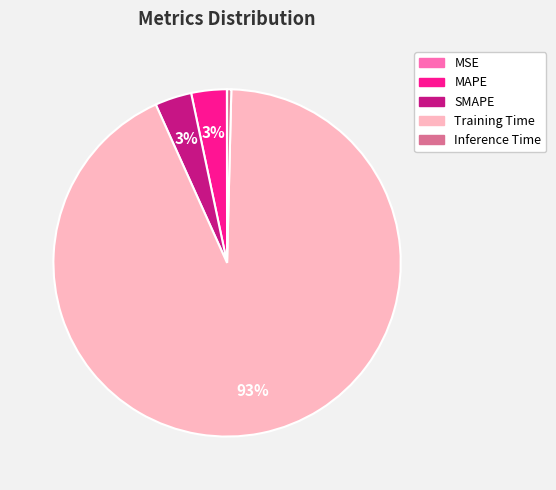

Is it true that Inference Time is 7% of the pie?

False